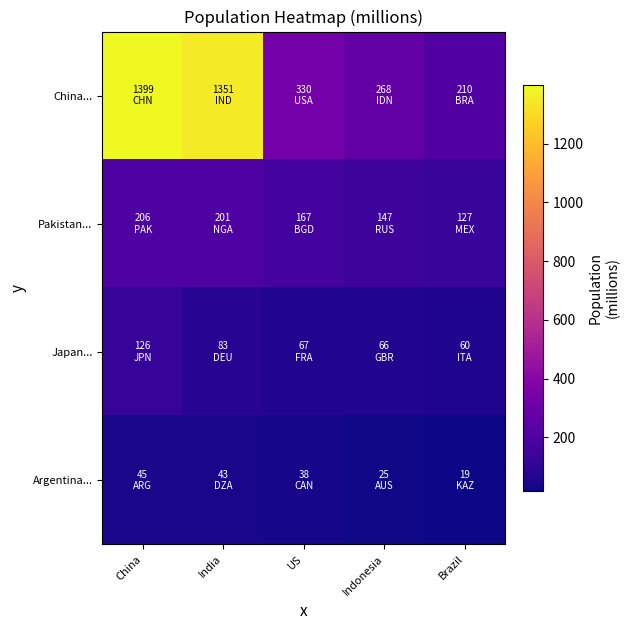

Reading left to right, list all the values displayed in this chart.

China...: China=1398.7	India=1351.2	US=329.7	Indonesia=268.1	Brazil=210.3
Pakistan...: China=205.7	India=201.0	US=167.1	Indonesia=146.8	Brazil=126.6
Japan...: China=126.2	India=83.0	US=67.0	Indonesia=66.4	Brazil=60.4
Argentina...: China=44.9	India=43.4	US=37.6	Indonesia=25.5	Brazil=18.5